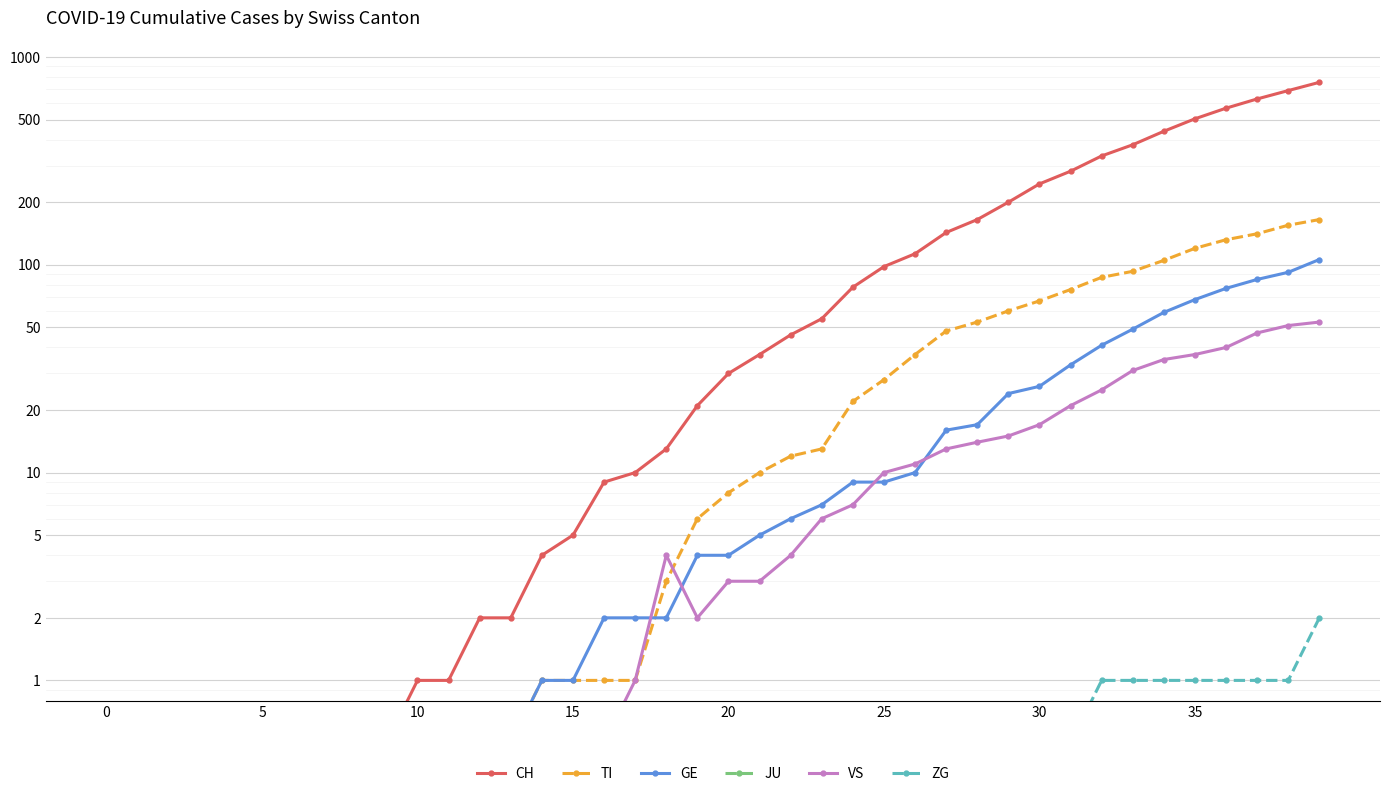

At which label is ZG closest to 1?

32